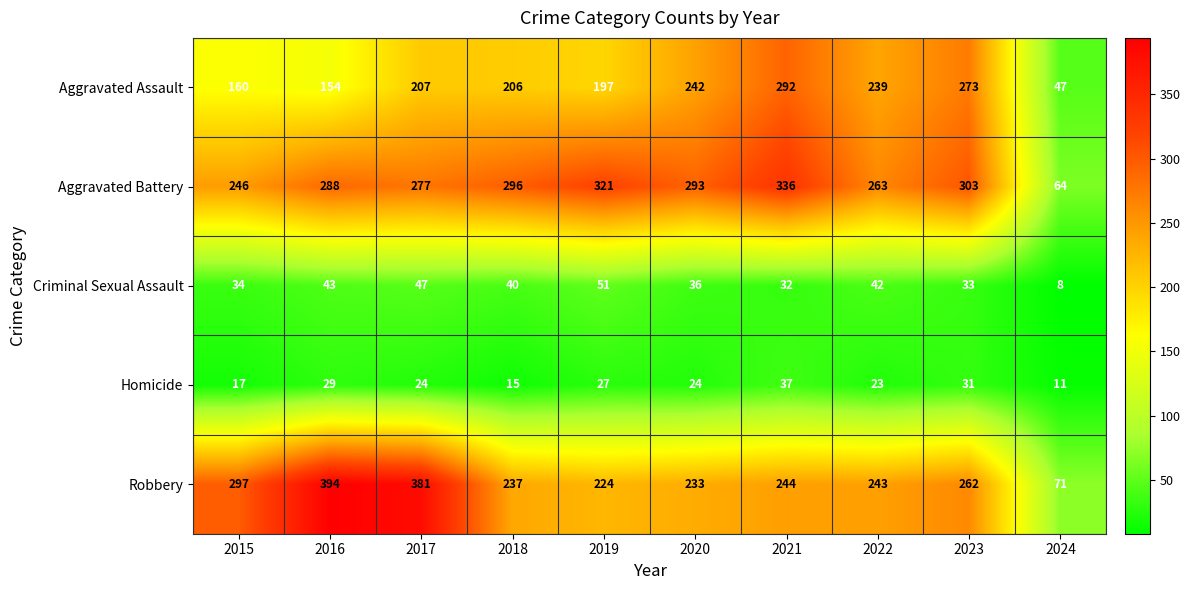

Is it true that Robbery equals 125 at 2024?

False